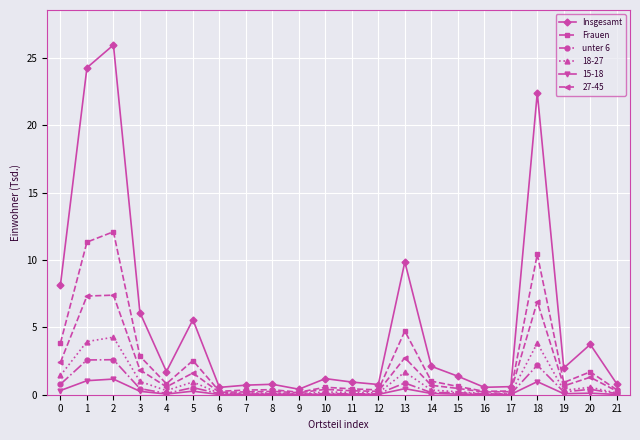

Which series has the largest total across all categories?

Insgesamt